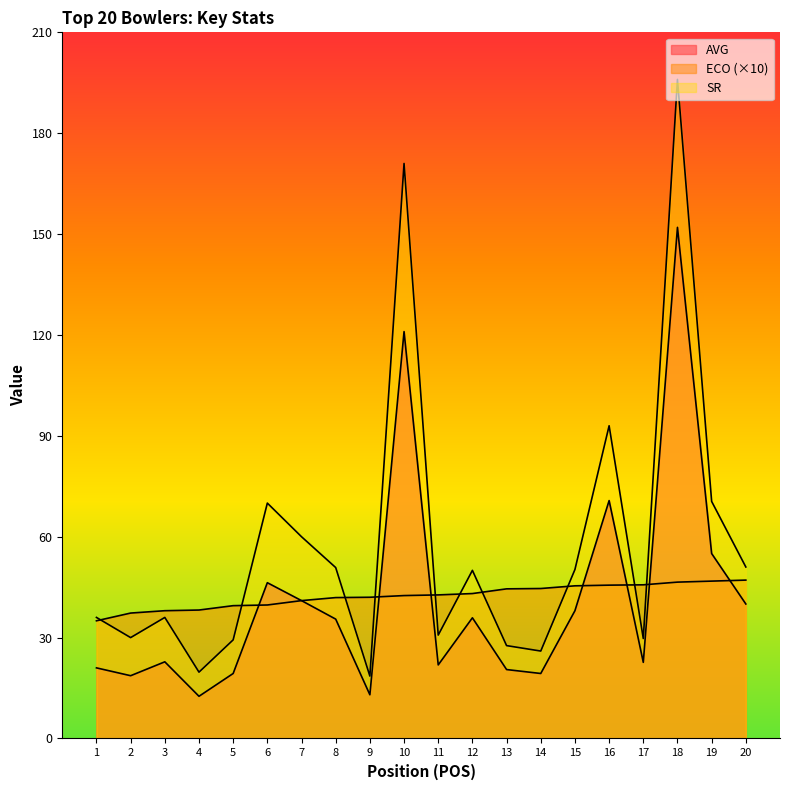

Which has a higher value, 9 or 1?

1